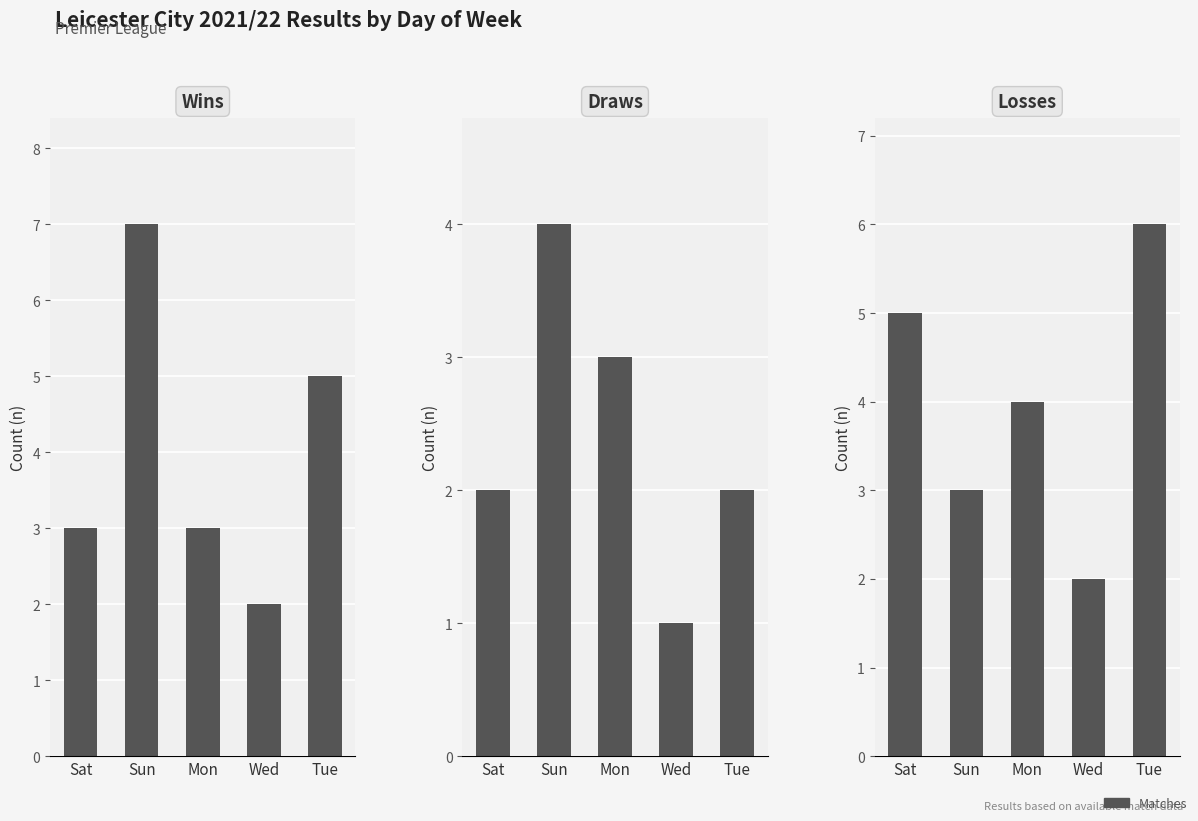

Reading right to left, extract all data points from this chart.

Wins: Tue=5	Wed=2	Mon=3	Sun=7	Sat=3
Draws: Tue=2	Wed=1	Mon=3	Sun=4	Sat=2
Losses: Tue=6	Wed=2	Mon=4	Sun=3	Sat=5